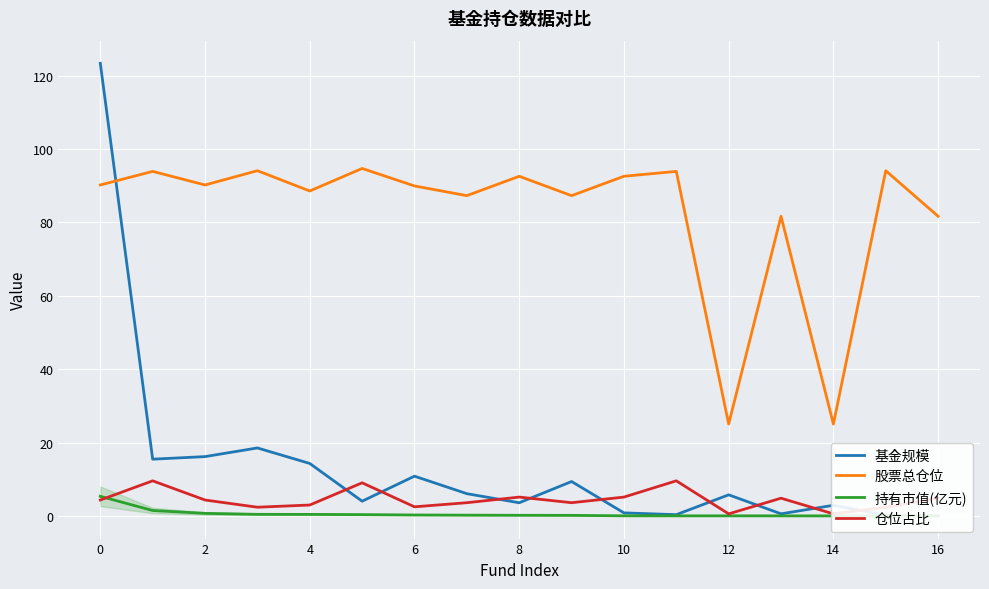

Does the chart display data point markers on the line(s)?

No